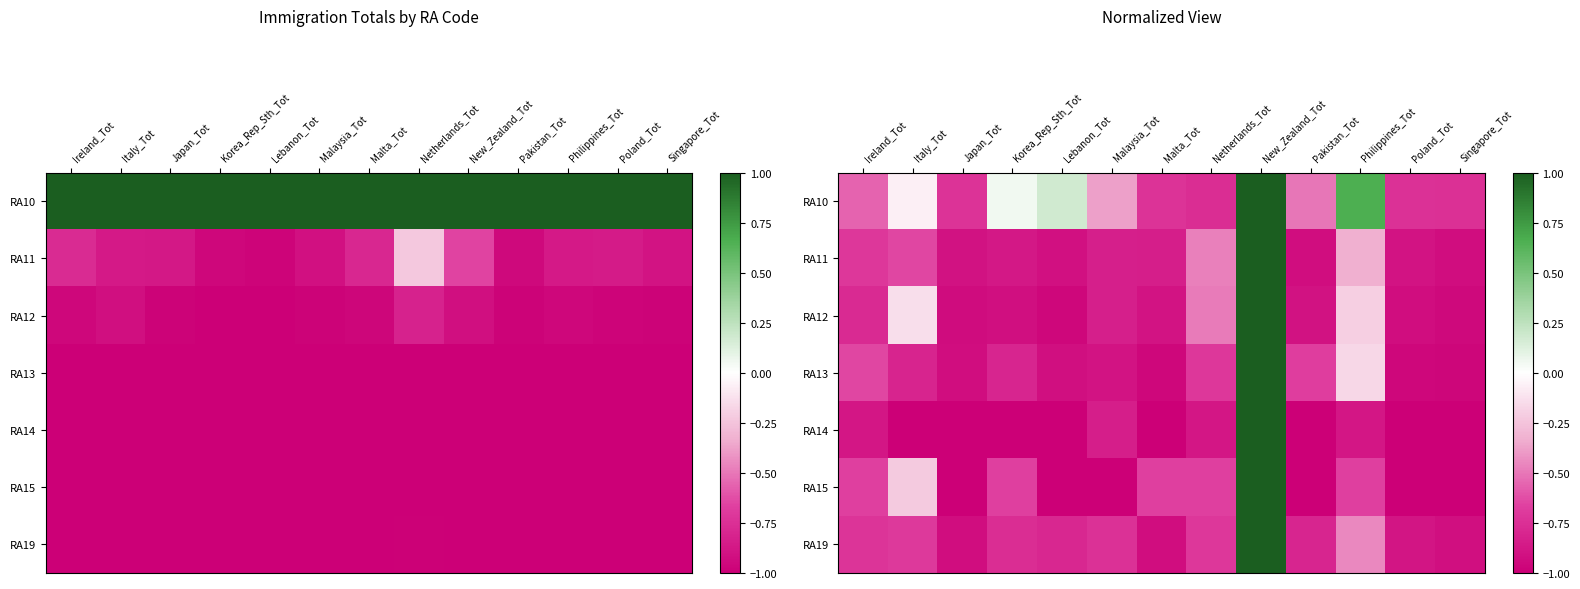

Which series has the largest range (max minus min)?

RA14